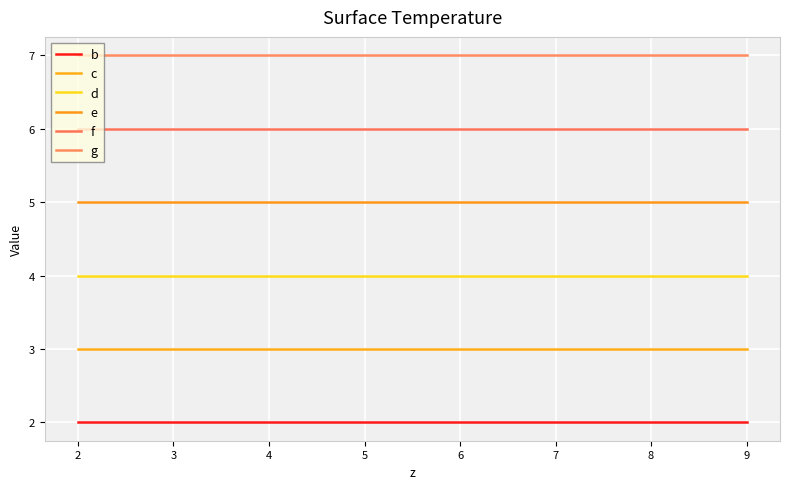

What are all the series names shown in the legend?

b, c, d, e, f, g